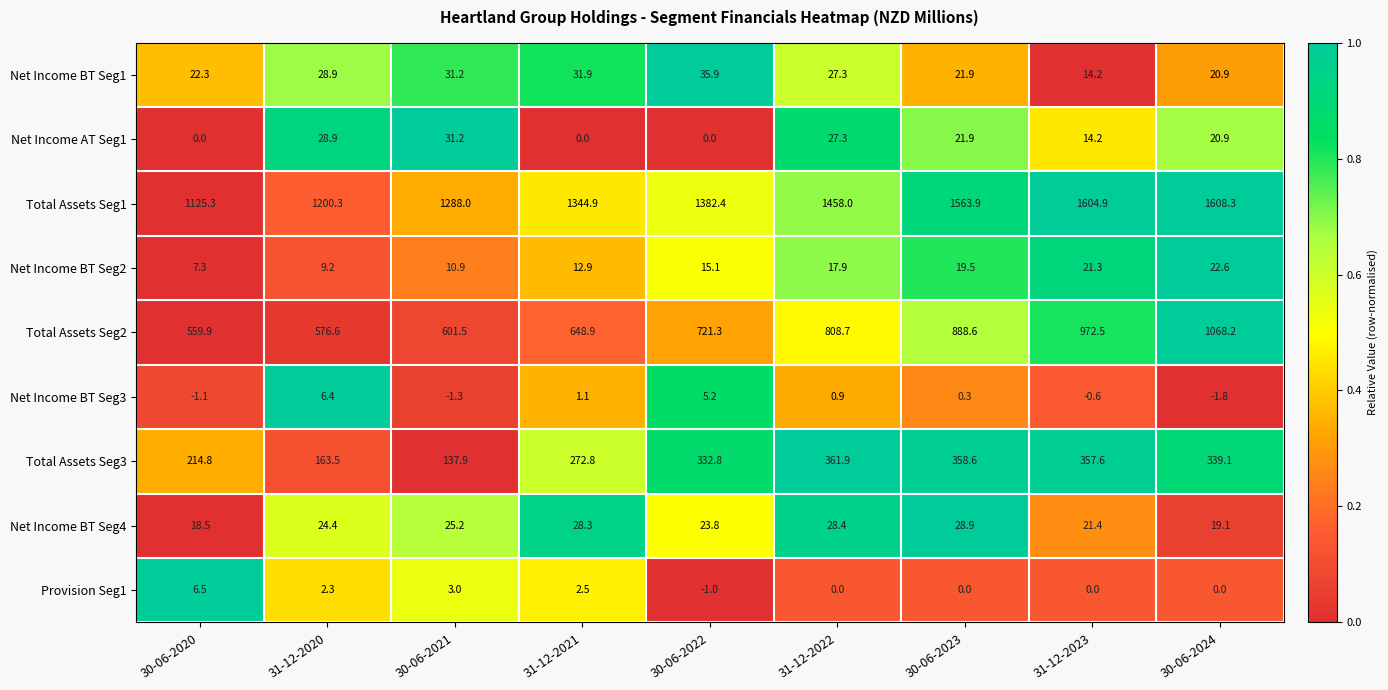

True or false: Total Assets Seg2 has a value of 289.0 at 30-06-2020.

False